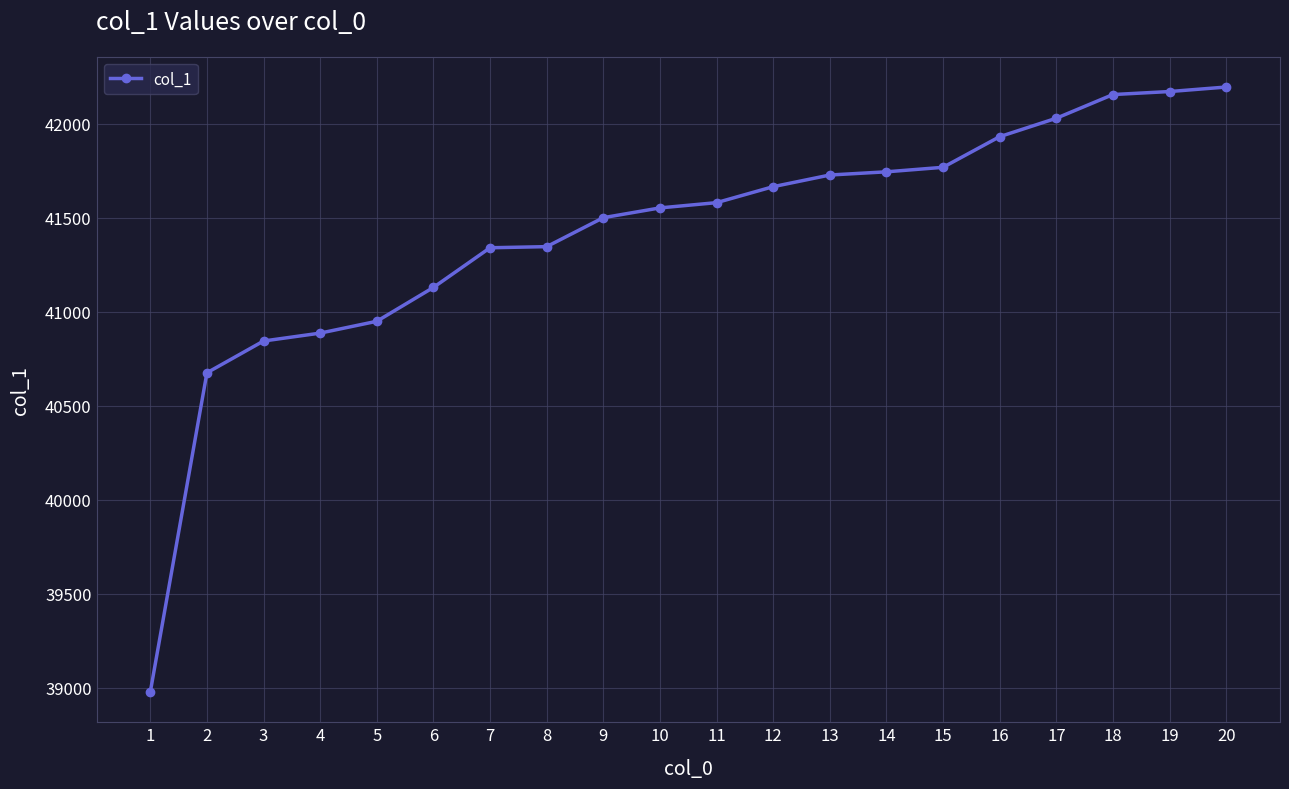

How many values are below 41581?

10